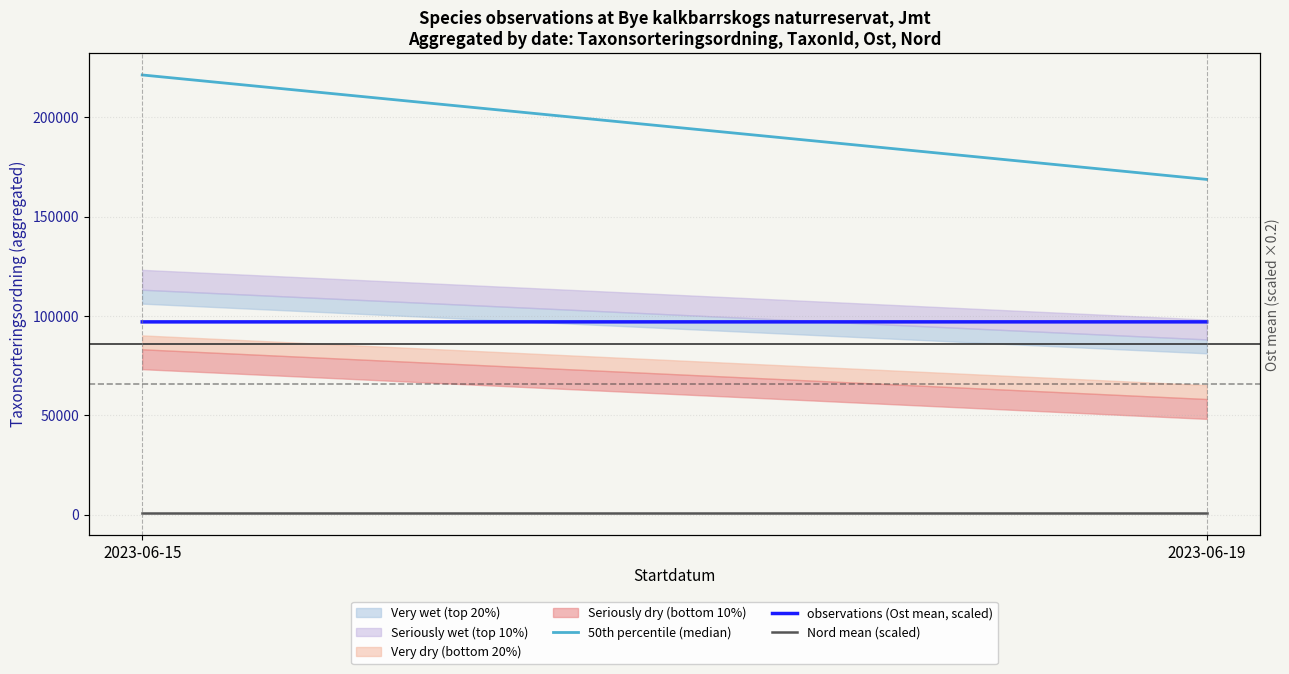

Where does the 50th percentile (median) series first go above 221406?

2023-06-15